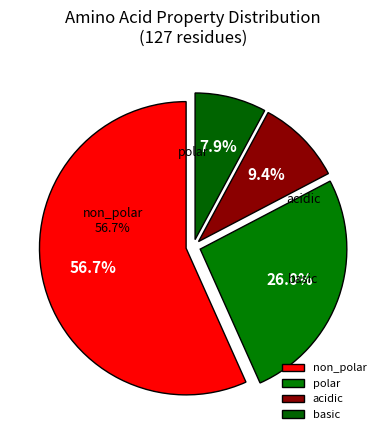

To the nearest percent, what portion does acidic represent?

9%